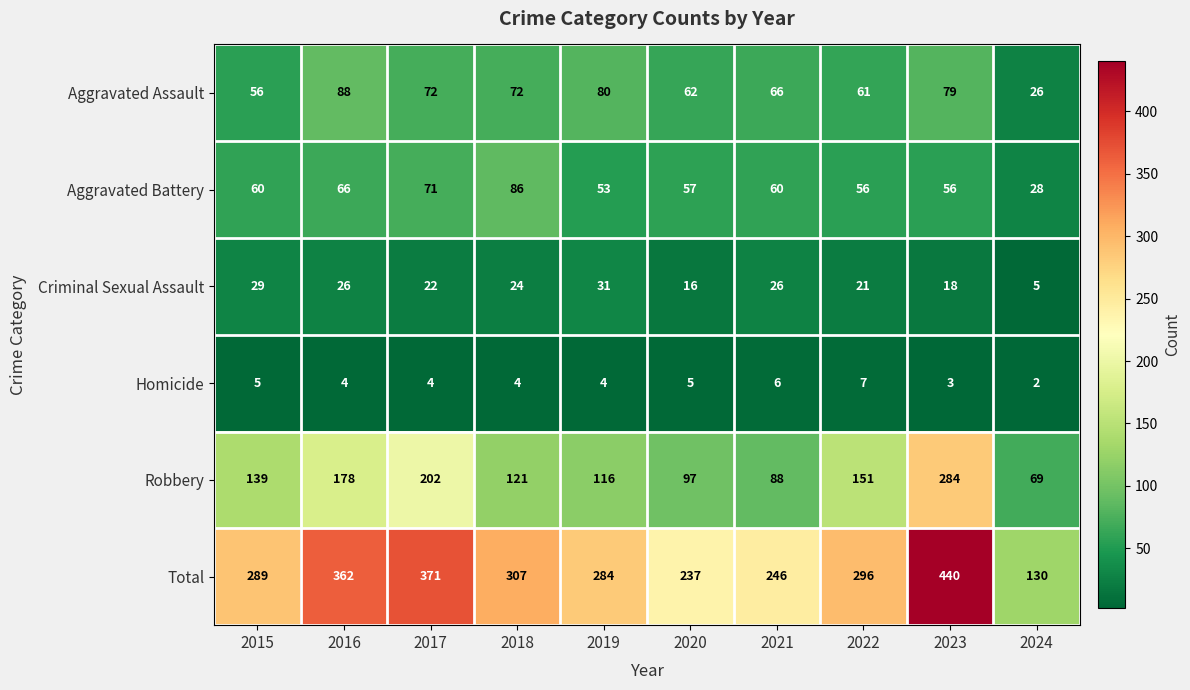

The value of Aggravated Assault at 2017 is 72. True or false?

True